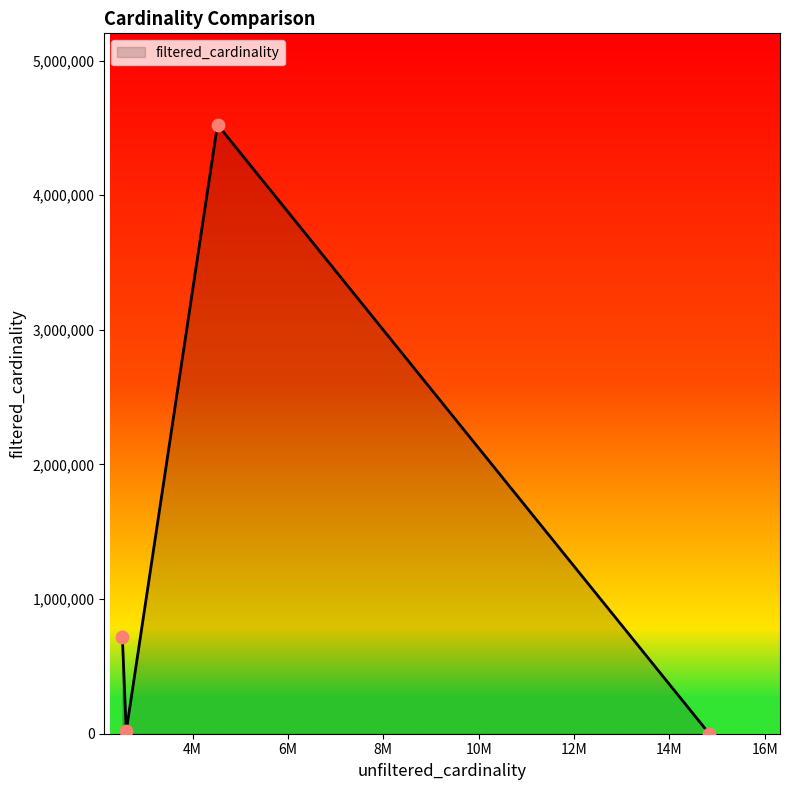

What is the greatest value displayed?

4523930